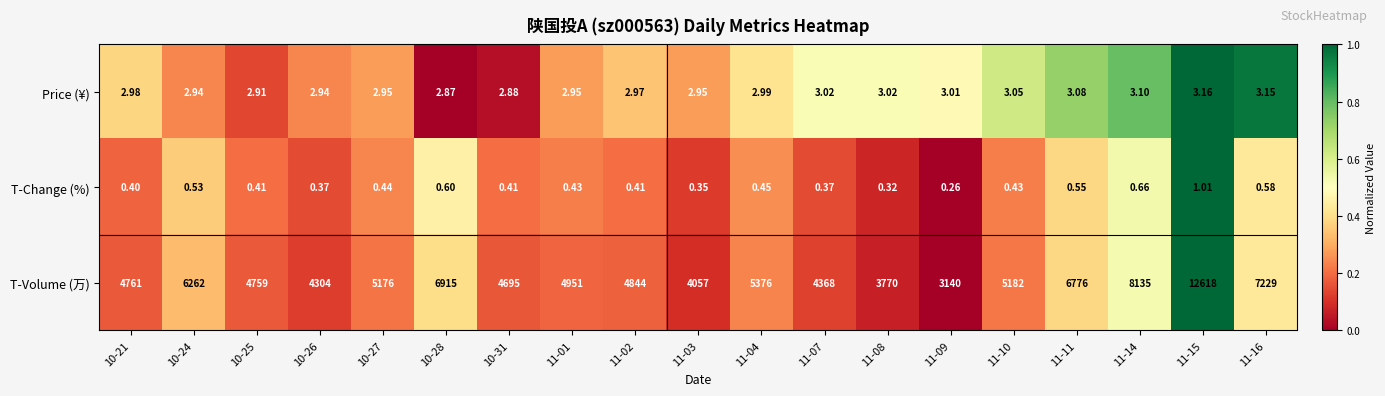

Rank the series at 11-11 from highest to lowest value.

T-Volume (万), Price (¥), T-Change (%)